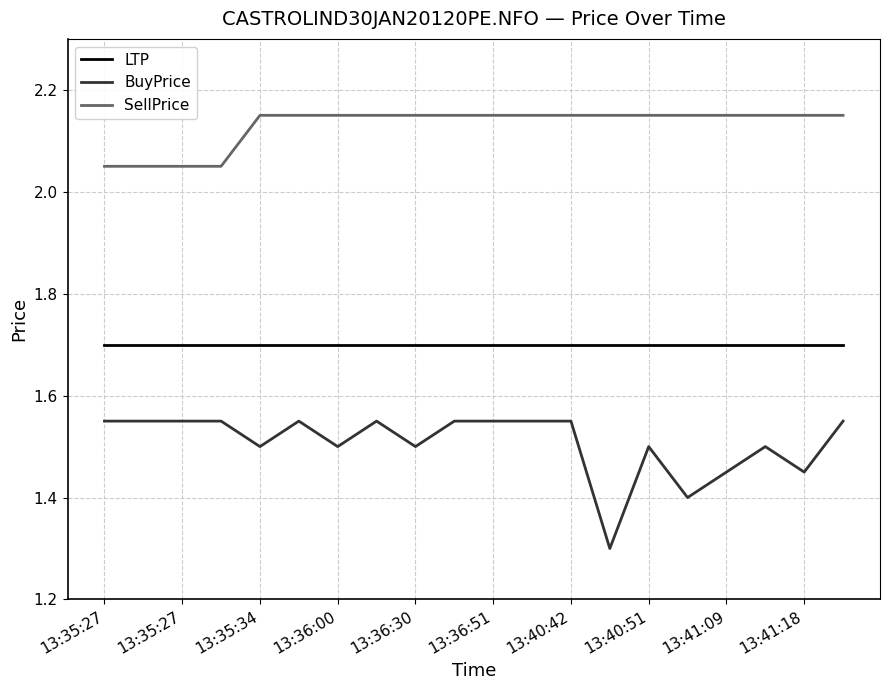

True or false: SellPrice and BuyPrice cross at least once.

False